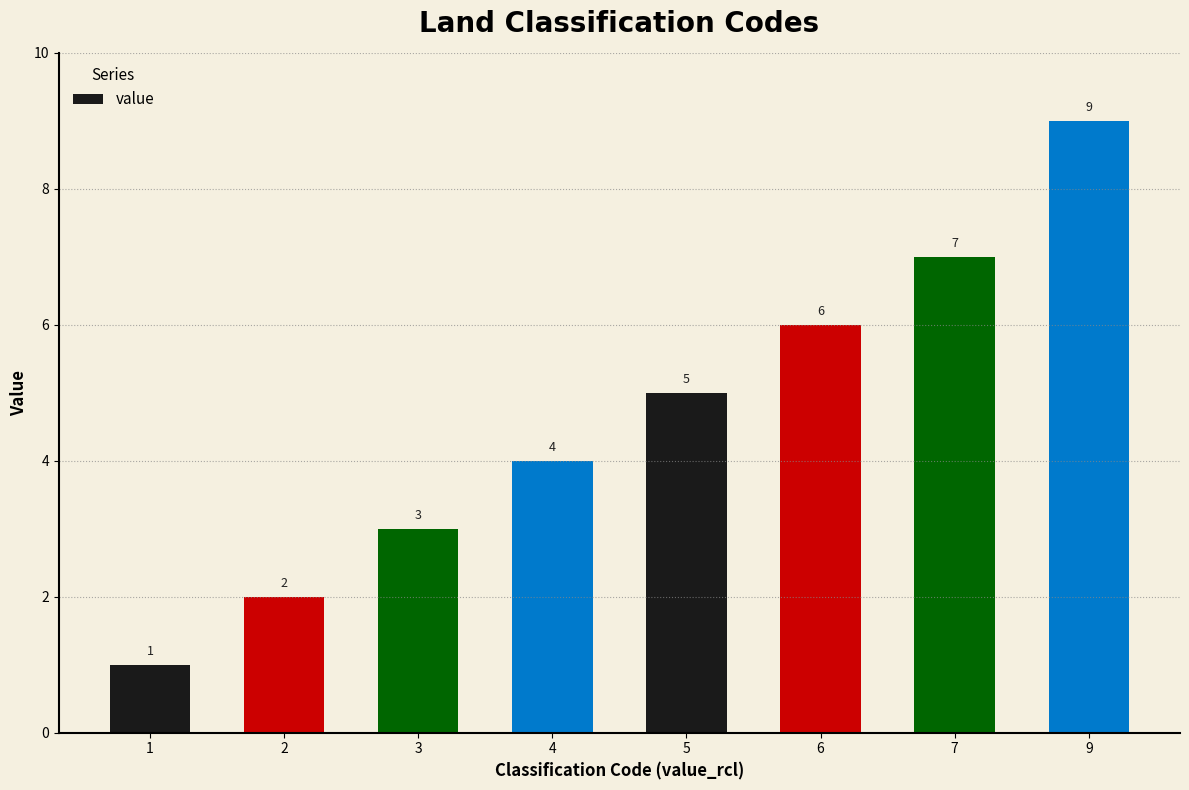

What is the value of the 4th bar from the left?

4